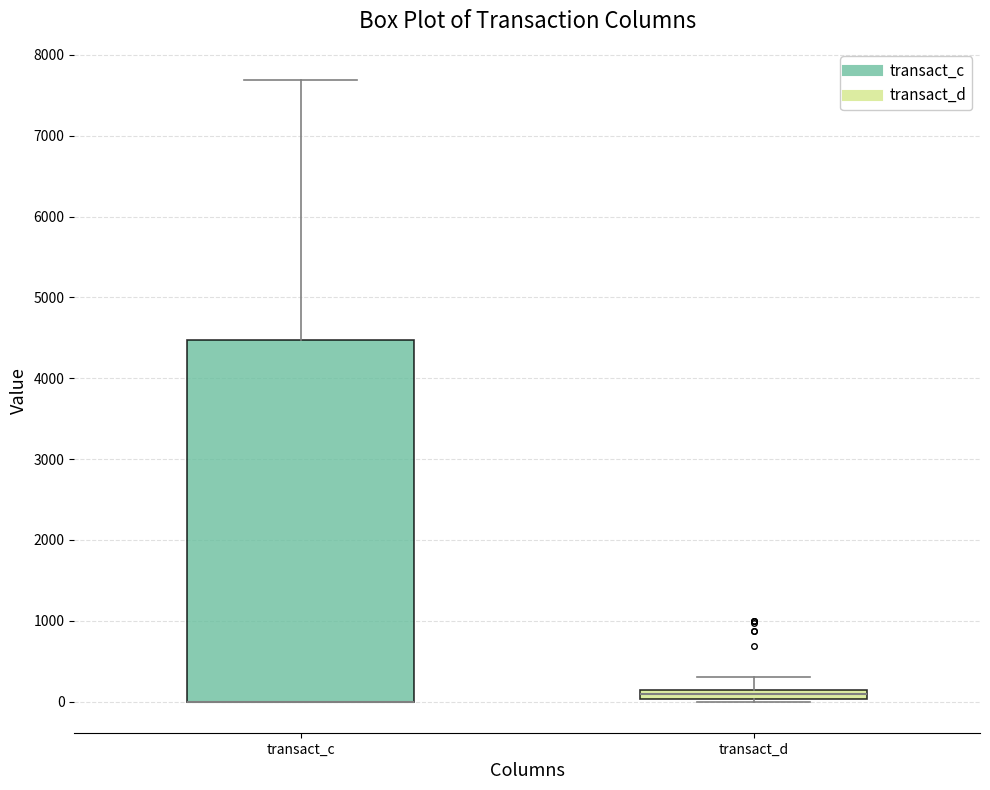

Where is the lower edge of the box for transact_c on the y-axis? The values are not printed on the chart, so give them approximately, as read against the axis.

0